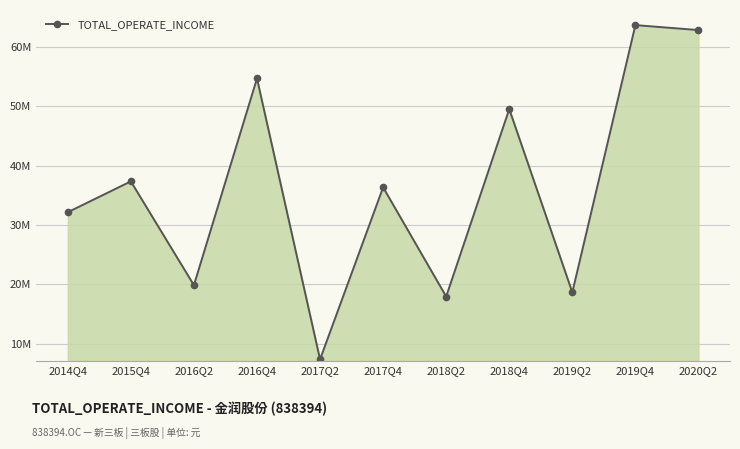

How many points are higher than both their immediate neighbors (excluding endpoints)?

5